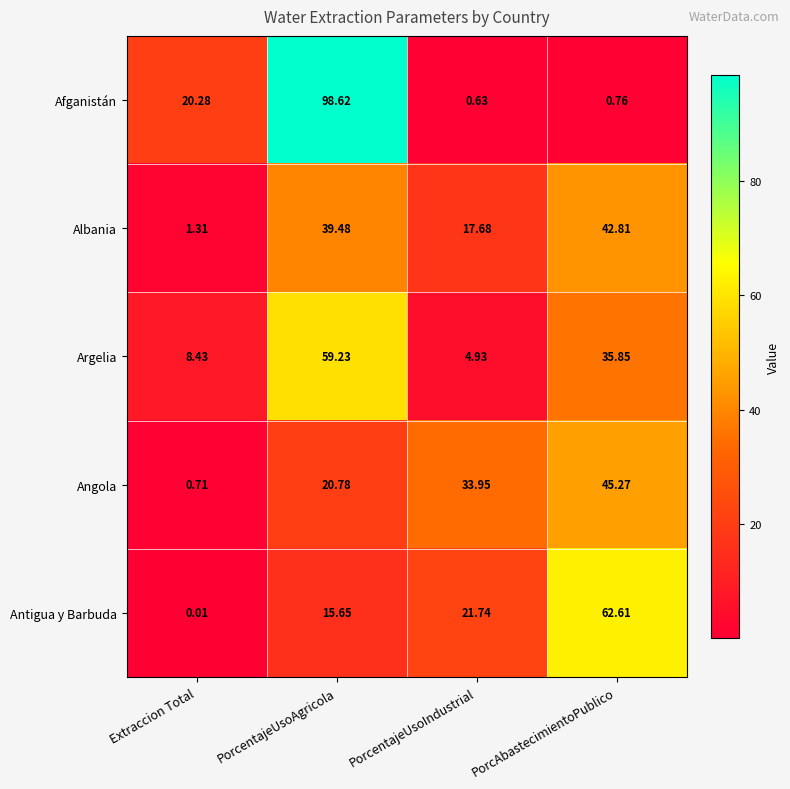

Is the value of Albania at Extraccion Total greater than the value of Argelia at PorcentajeUsoAgricola?

No